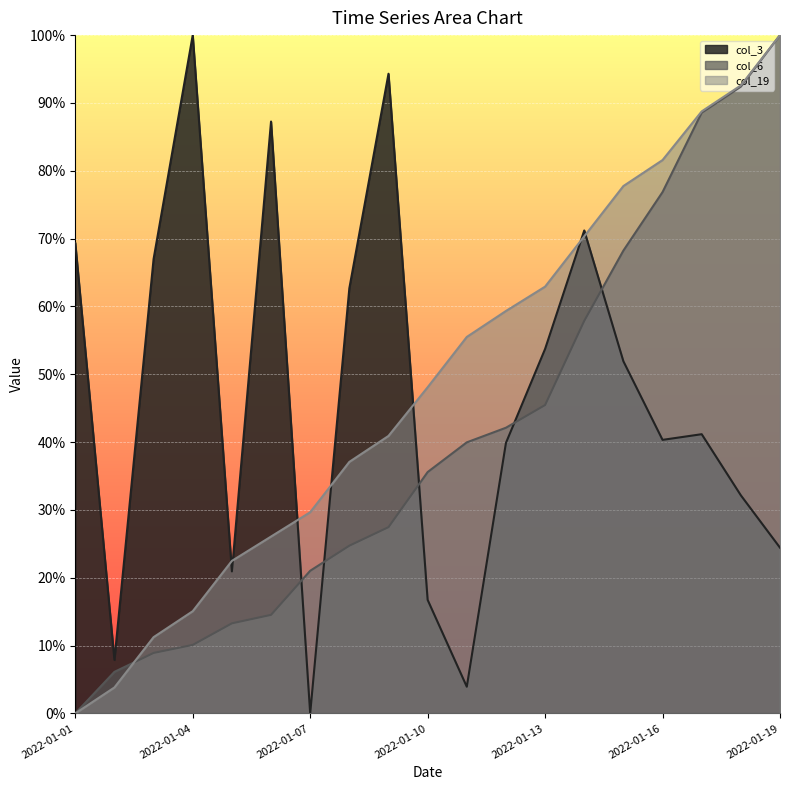

Reading left to right, list all the values displayed in this chart.

col_3: 2022-01-01=69.4	2022-01-02=7.9	2022-01-03=67.0	2022-01-04=100.0	2022-01-05=20.9	2022-01-06=87.3	2022-01-07=0.0	2022-01-08=62.7	2022-01-09=94.3	2022-01-10=16.7	2022-01-11=3.9	2022-01-12=39.9	2022-01-13=53.7	2022-01-14=71.2	2022-01-15=51.9	2022-01-16=40.3	2022-01-17=41.2	2022-01-18=32.2	2022-01-19=24.4
col_6: 2022-01-01=0.0	2022-01-02=6.1	2022-01-03=8.9	2022-01-04=10.1	2022-01-05=13.3	2022-01-06=14.5	2022-01-07=21.0	2022-01-08=24.7	2022-01-09=27.5	2022-01-10=35.6	2022-01-11=40.0	2022-01-12=42.1	2022-01-13=45.5	2022-01-14=57.9	2022-01-15=68.2	2022-01-16=76.9	2022-01-17=88.6	2022-01-18=92.4	2022-01-19=100.0
col_19: 2022-01-01=0.0	2022-01-02=3.8	2022-01-03=11.2	2022-01-04=15.1	2022-01-05=22.5	2022-01-06=26.1	2022-01-07=29.7	2022-01-08=37.1	2022-01-09=40.9	2022-01-10=48.1	2022-01-11=55.5	2022-01-12=59.3	2022-01-13=62.9	2022-01-14=70.3	2022-01-15=77.8	2022-01-16=81.6	2022-01-17=88.8	2022-01-18=92.6	2022-01-19=100.0